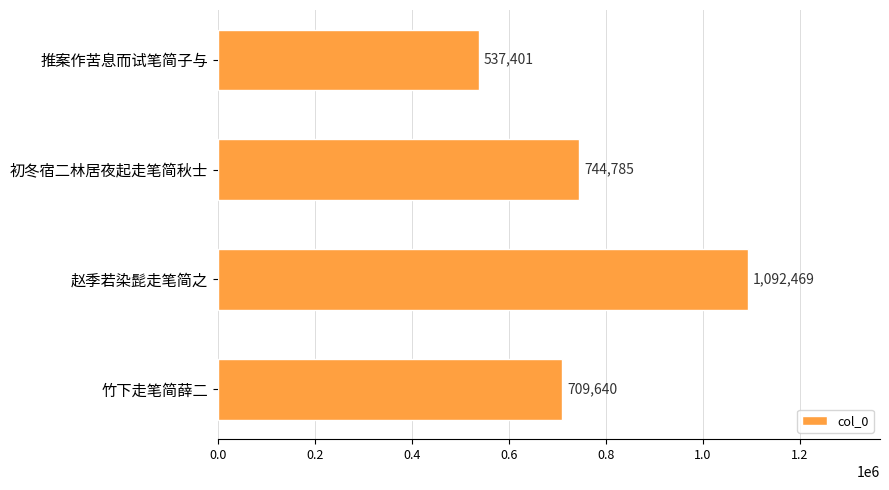

Are the bars grouped side by side (vs. stacked)?

No